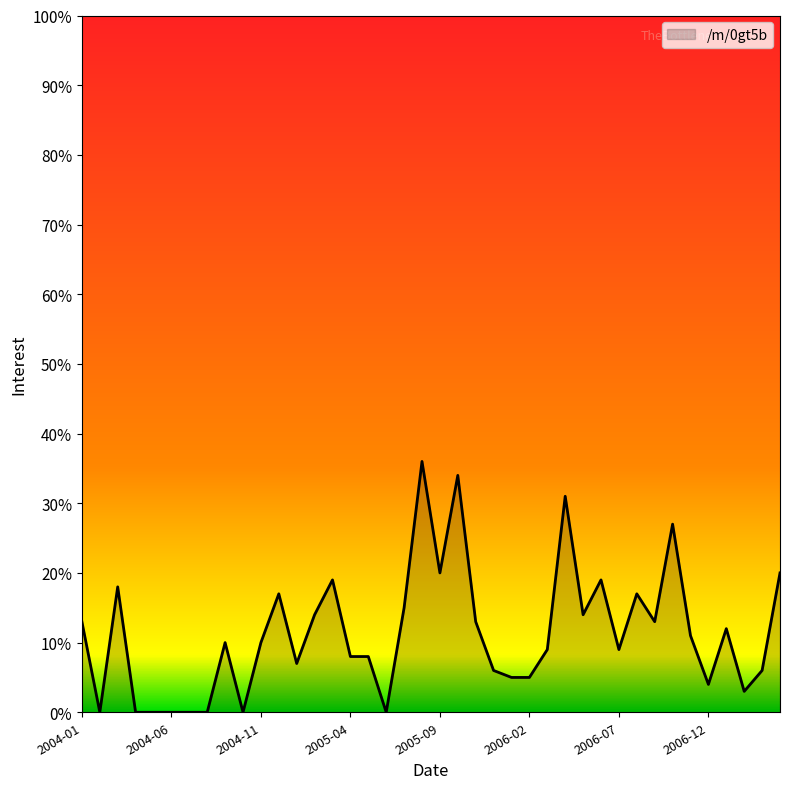

What is the difference between the maximum and minimum values?

36